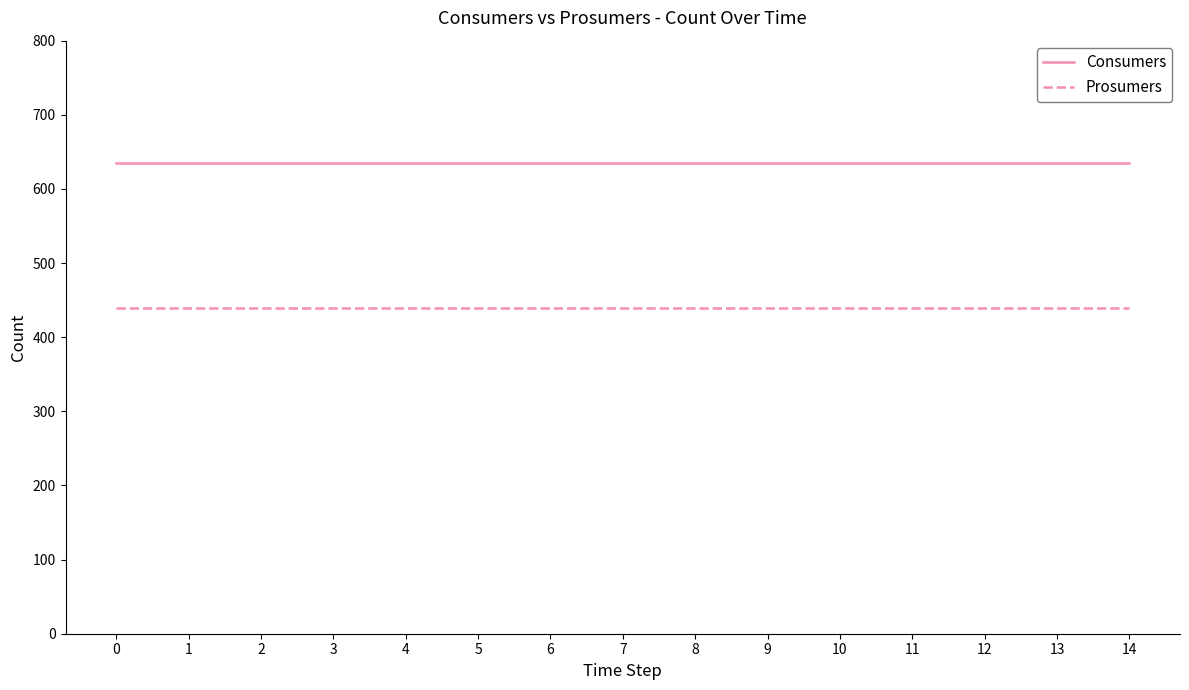

What is the difference between the highest and lowest values at 4?

195